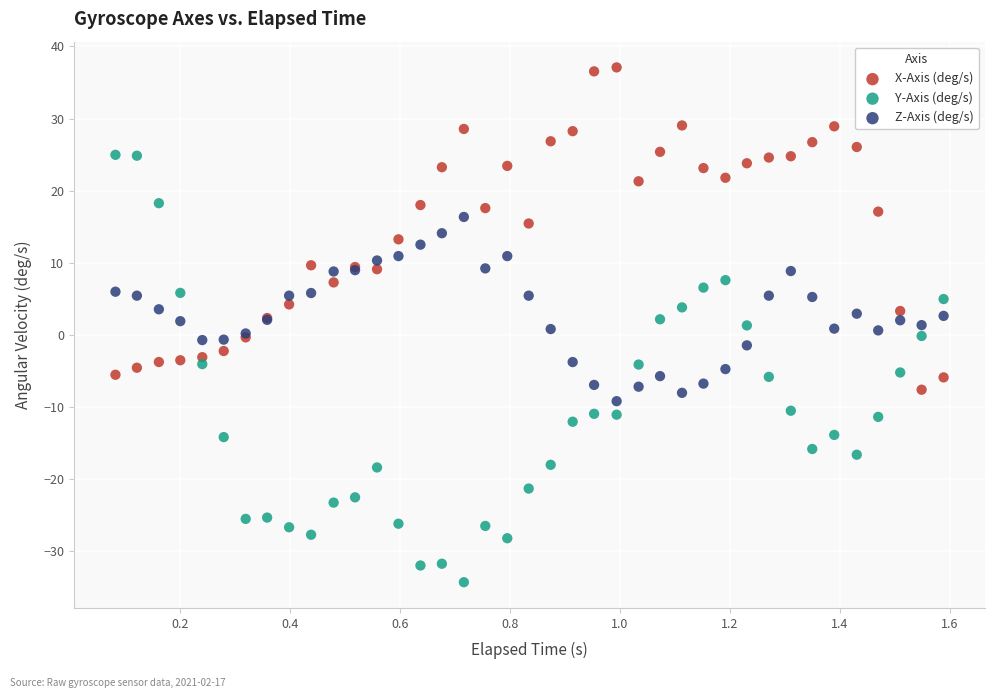

Which series contains the lowest Y value?

Y-Axis (deg/s)